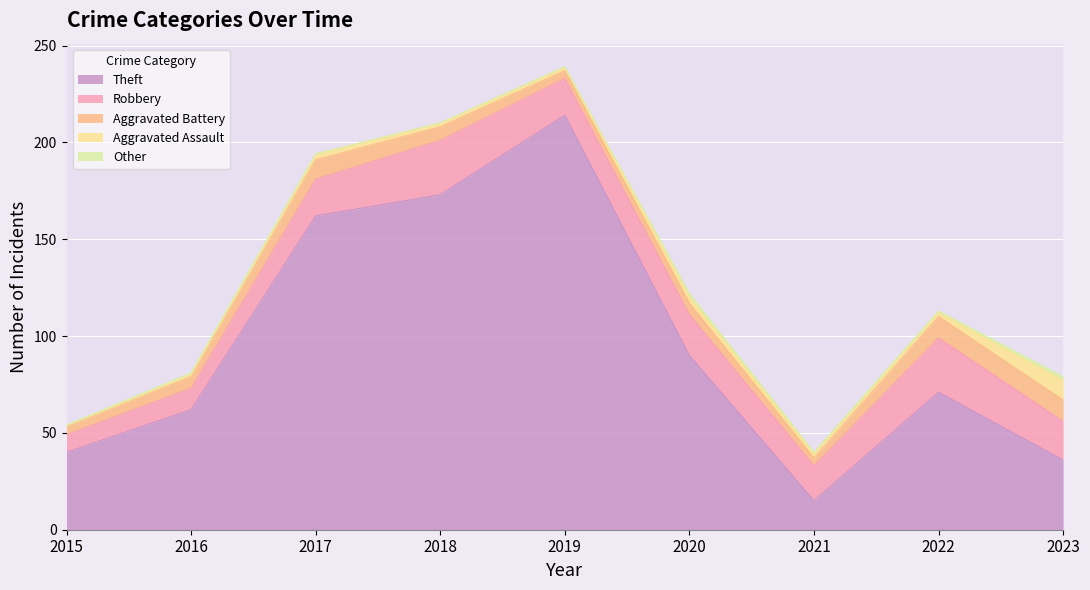

At which label is Theft closest to 114?

2020